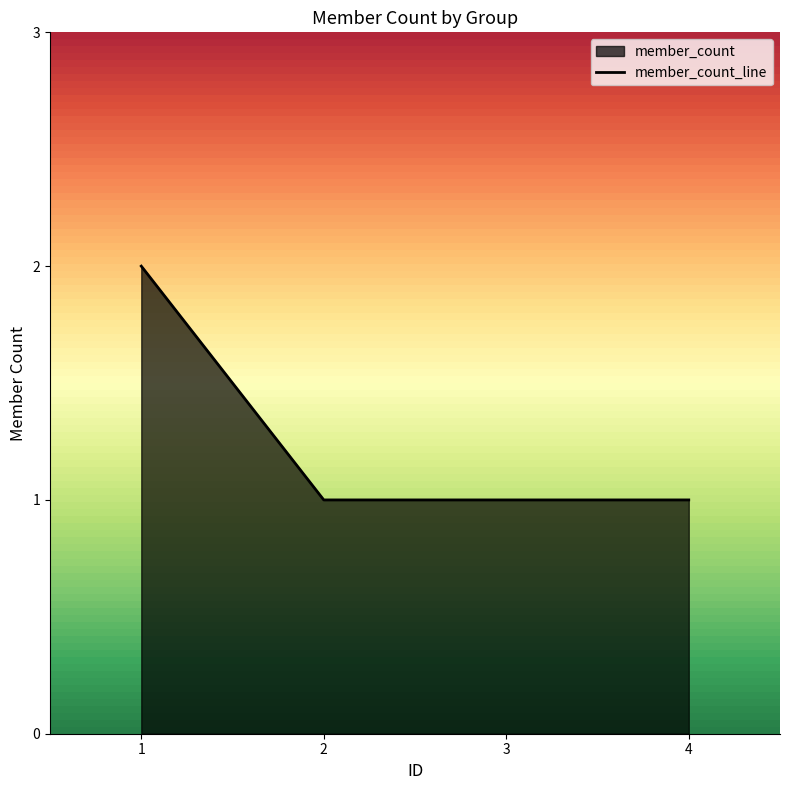

Which category has the highest value across all series?

1